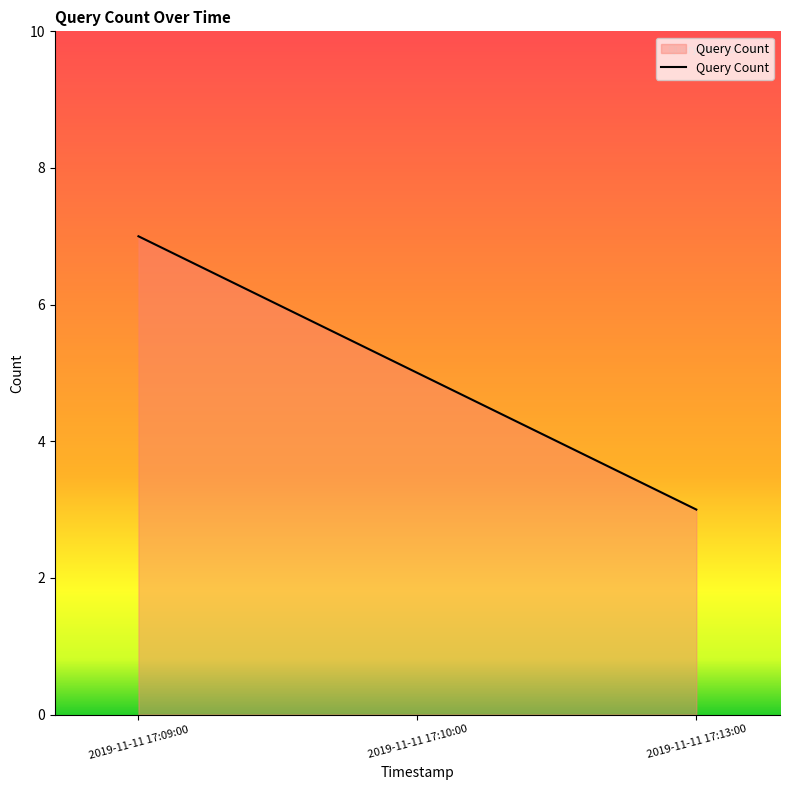

Reading left to right, list all the values displayed in this chart.

2019-11-11 17:09:00=7	2019-11-11 17:10:00=5	2019-11-11 17:13:00=3